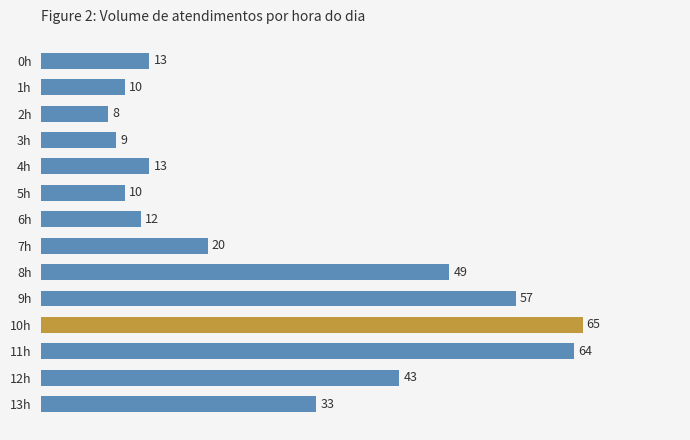

What is the difference between the values at 1h and 10h?

55